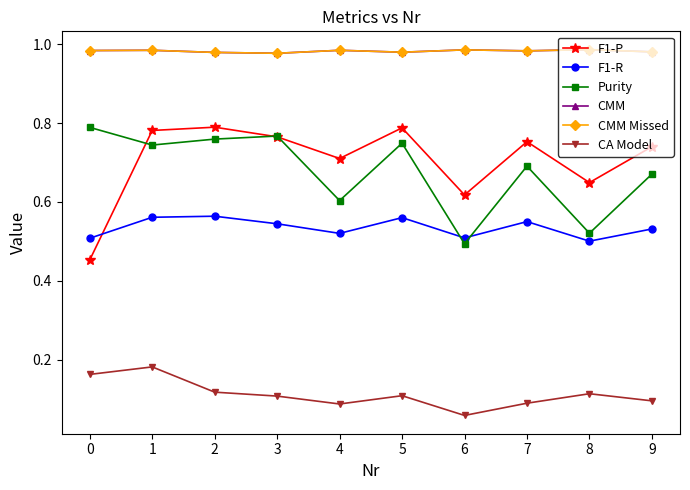

True or false: Purity has more than 0 points higher than both neighbors.

True